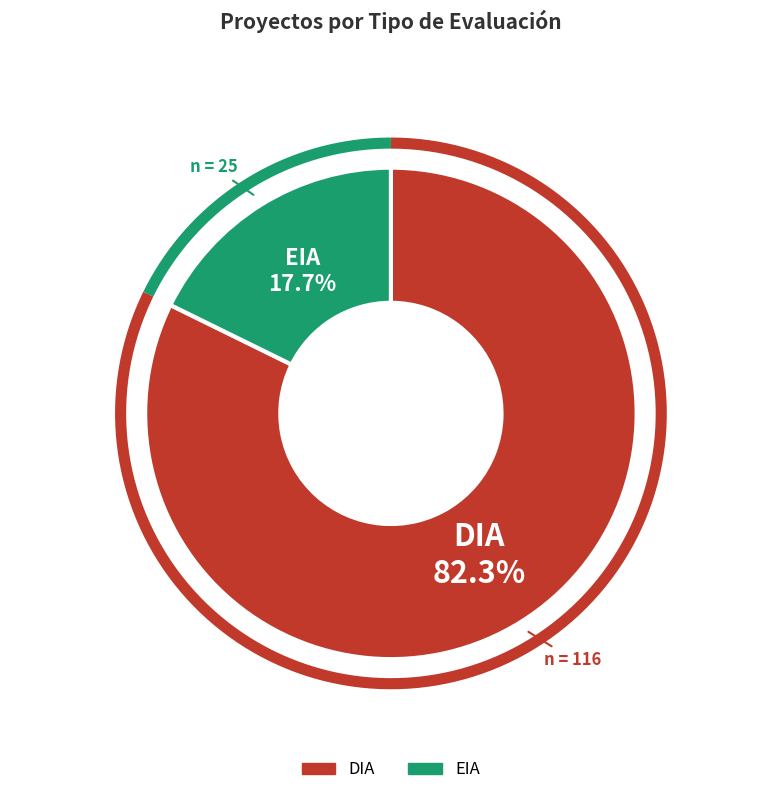

To the nearest percent, what is the difference between the largest and smallest slice percentages?

65%